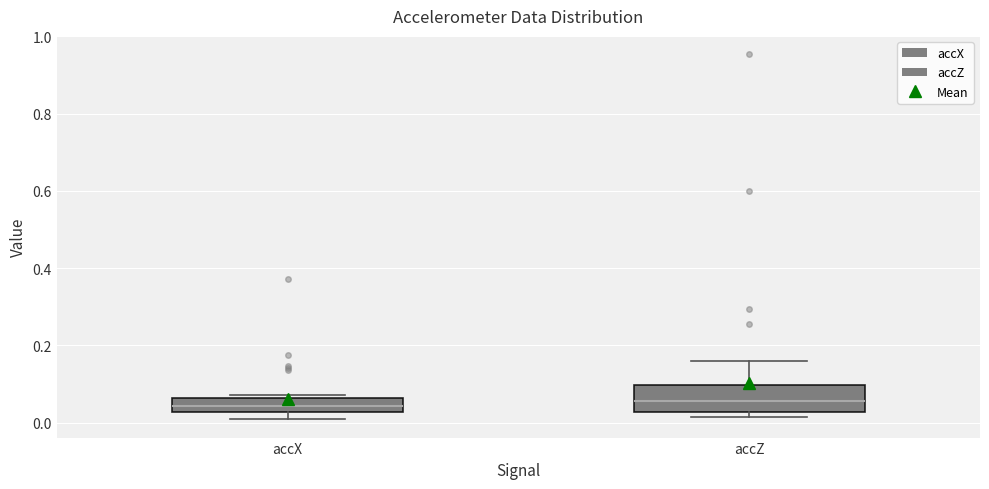

Reading left to right, transcribe this box plot: for each box, give where its median line is, the range the box spans, and where its two whiskers end, as read against the y-axis. The values are not printed on the chart, so give them approximately, as read against the axis.

accX: median 0.04, box 0.02 to 0.06, whiskers 0.00 to 0.08
accZ: median 0.06, box 0.02 to 0.10, whiskers 0.02 (just below the box's lower edge) to 0.16